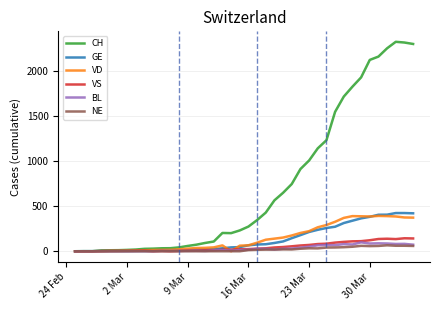

Which series has the largest total across all categories?

CH